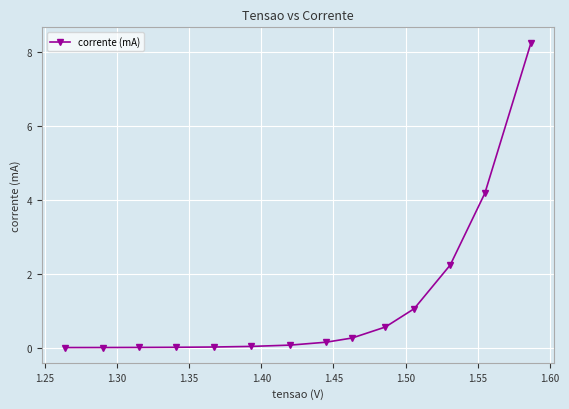

What is the value of the 10th point from the left?

0.6